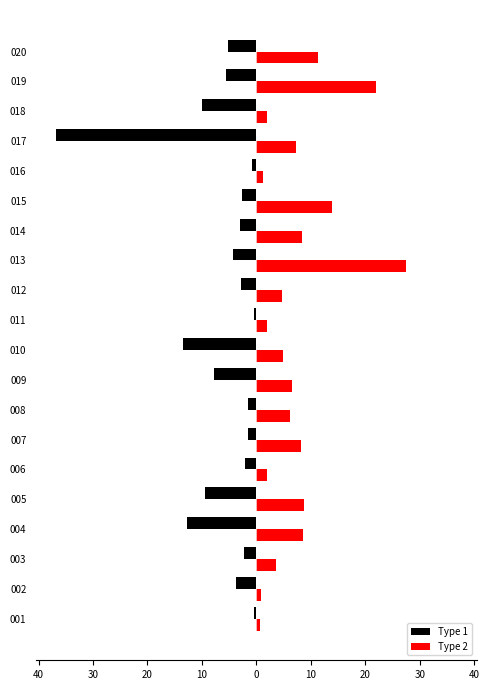

What is the lowest value of the Type 1 series?

-36.8